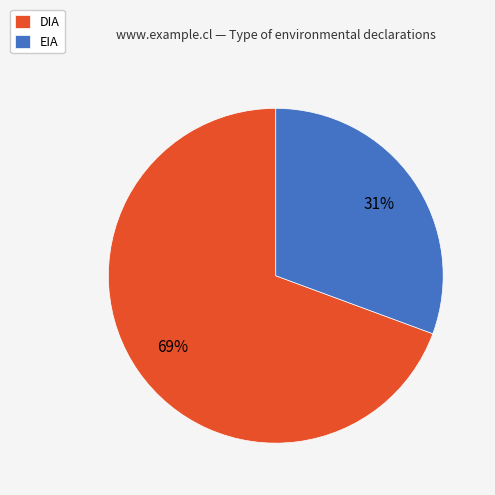

Is the sum of DIA and EIA greater than half?

Yes